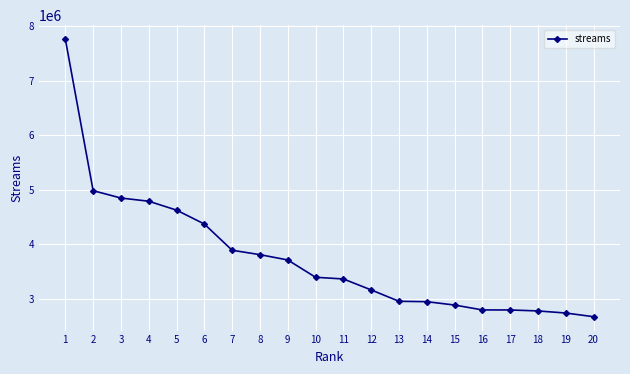

True or false: the data shows 4790821 at 4.

True